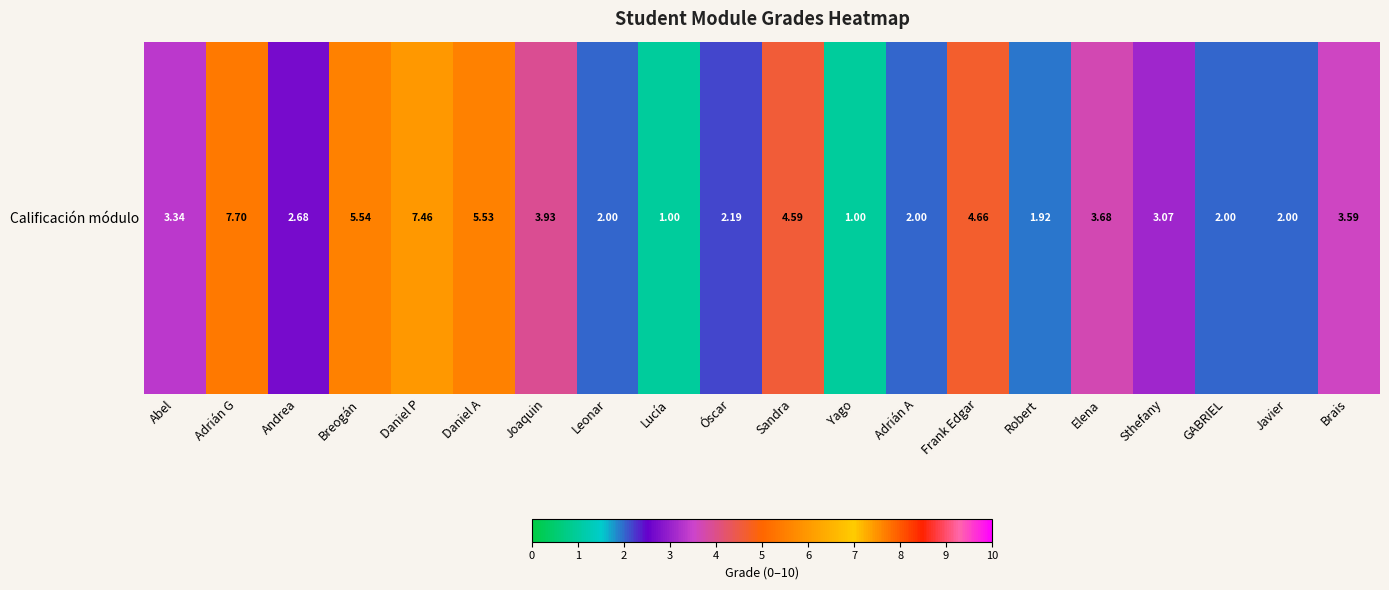

Approximately how many times larger is the value at Elena compared to Daniel P?

0.5